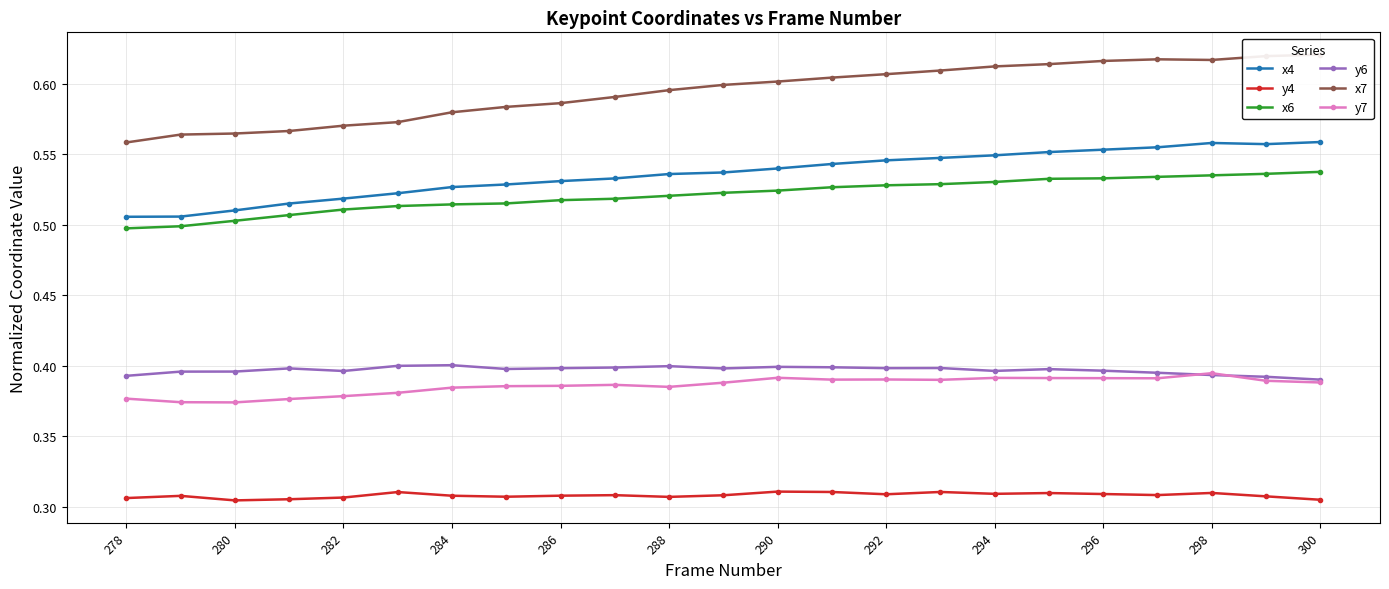

What is the value of the y4 point at the 7th from the left?

0.3